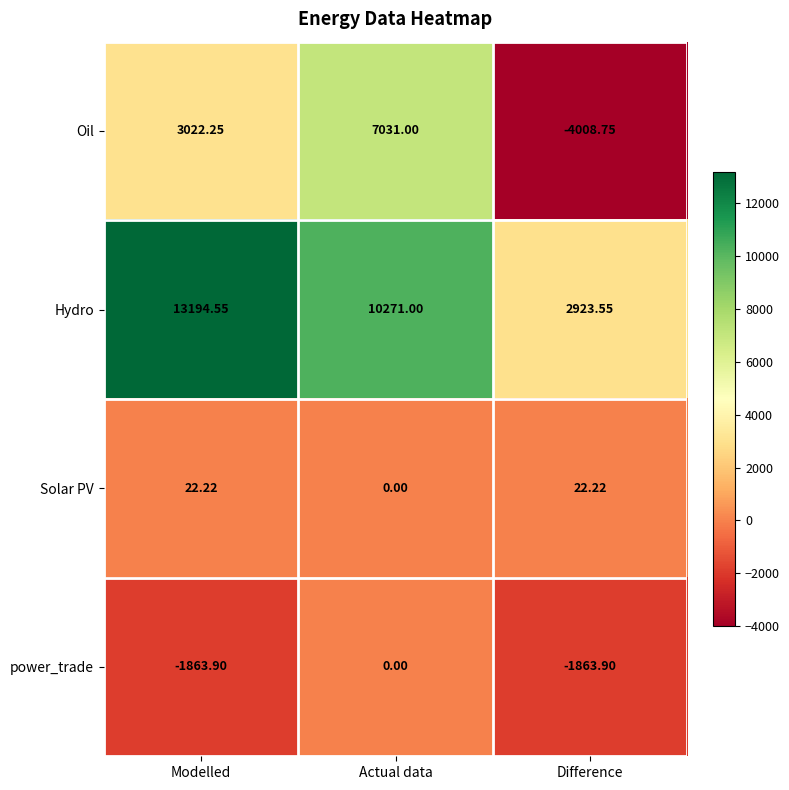

At which label is Hydro closest to 8059?

Actual data